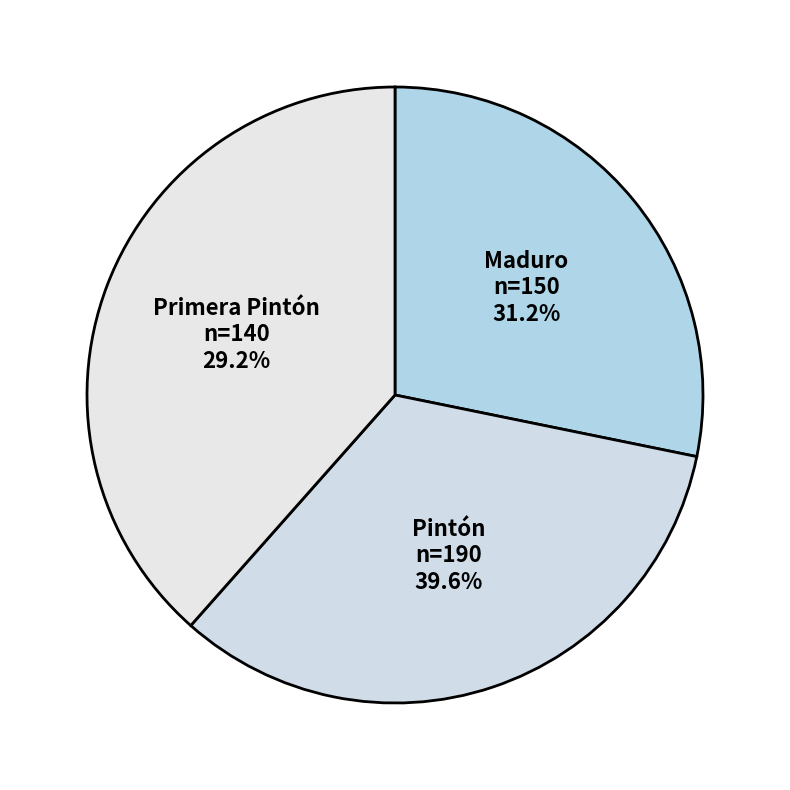

Is there a majority slice in this chart?

No